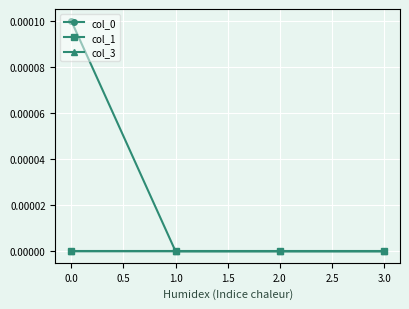

At 3.0, list the series in order from largest to smallest.

col_0, col_1, col_3